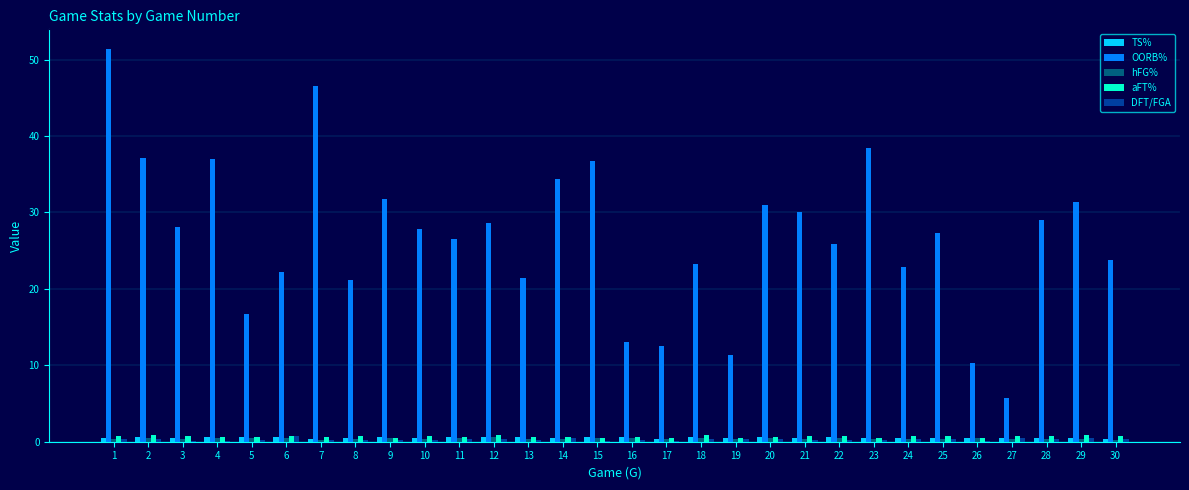

Which series has the largest total across all categories?

OORB%